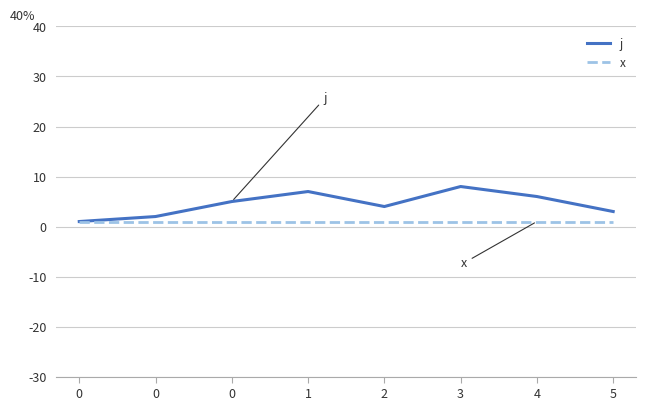

The value of x at 0 is 1. True or false?

True